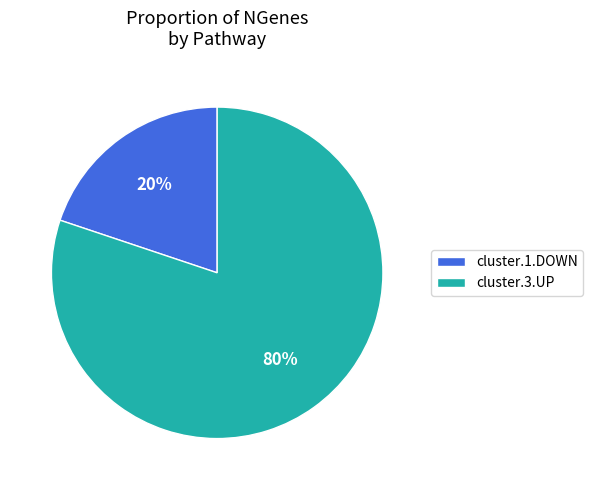

To the nearest percent, what is the difference between the cluster.1.DOWN and cluster.3.UP slice percentages?

60%